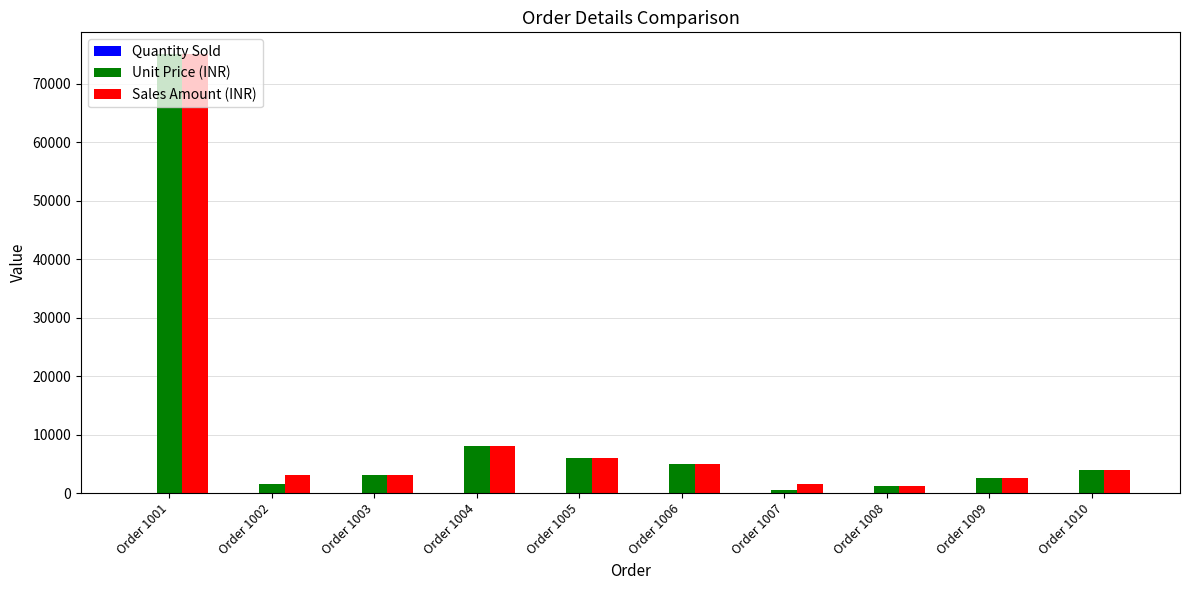

Which series has the largest range (max minus min)?

Unit Price (INR)